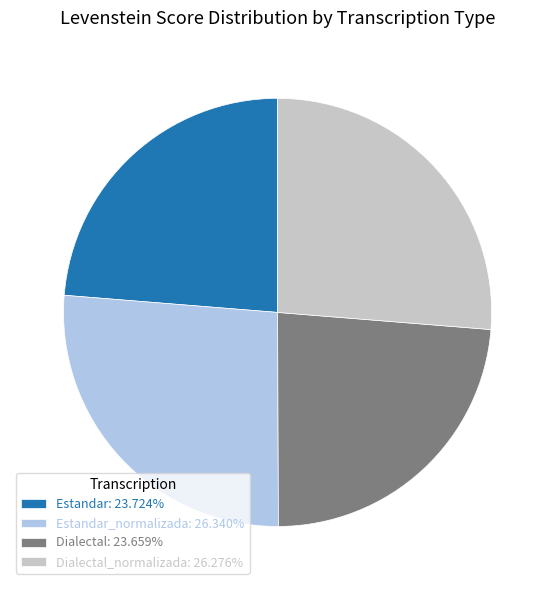

Is the sum of Estandar_normalizada: 26.340% and Dialectal_normalizada: 26.276% greater than half?

Yes